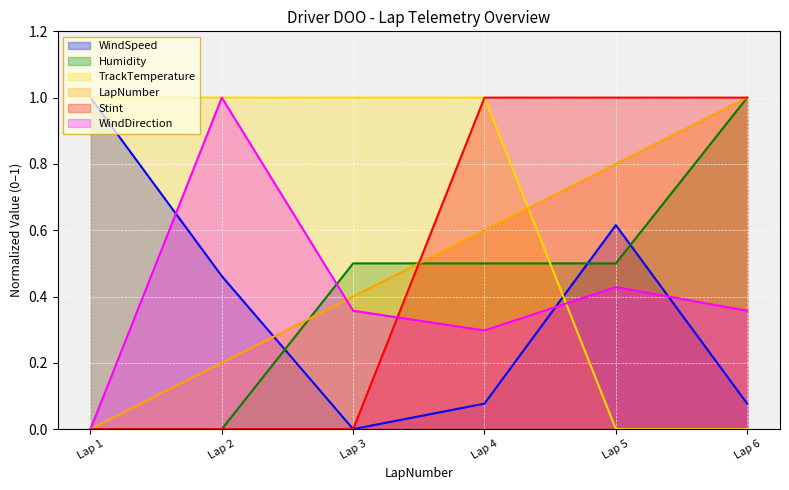

How many lines are shown in the chart?

6